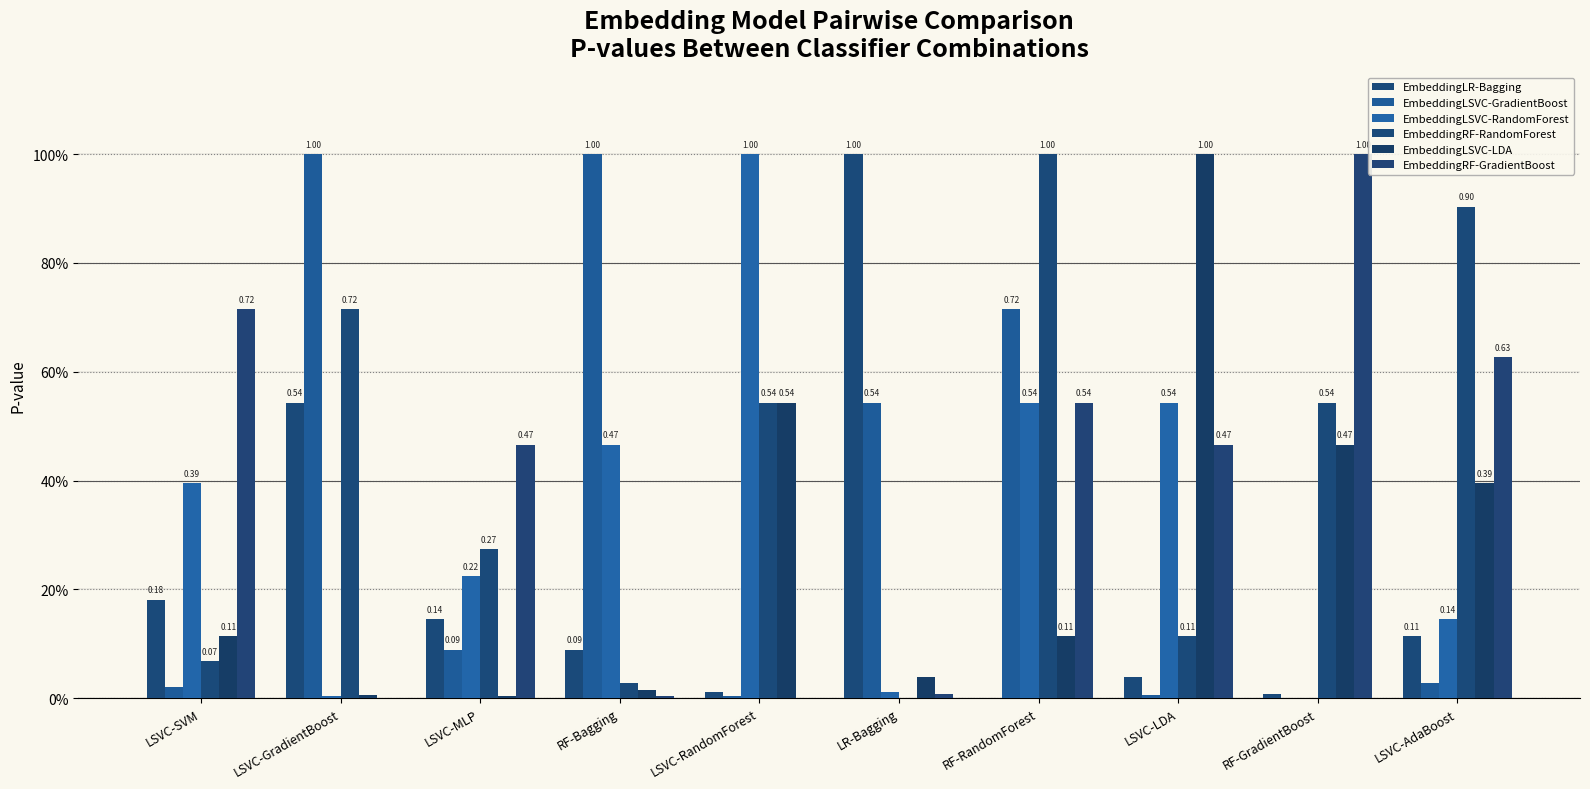

Are the bars grouped side by side (vs. stacked)?

Yes